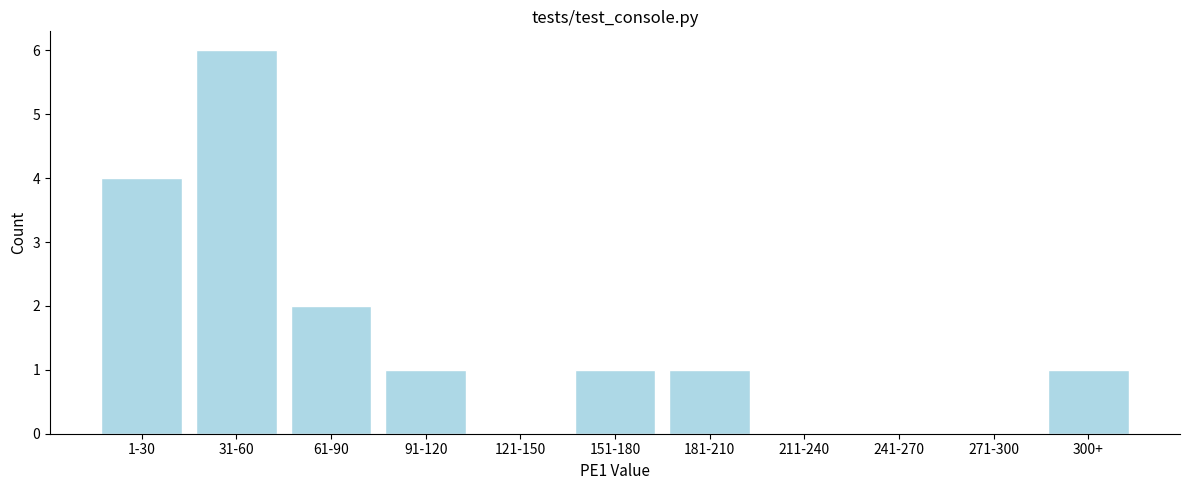

Reading left to right, transcribe all the data shown in this chart.

1-30=4	31-60=6	61-90=2	91-120=1	121-150=0	151-180=1	181-210=1	211-240=0	241-270=0	271-300=0	300+=1